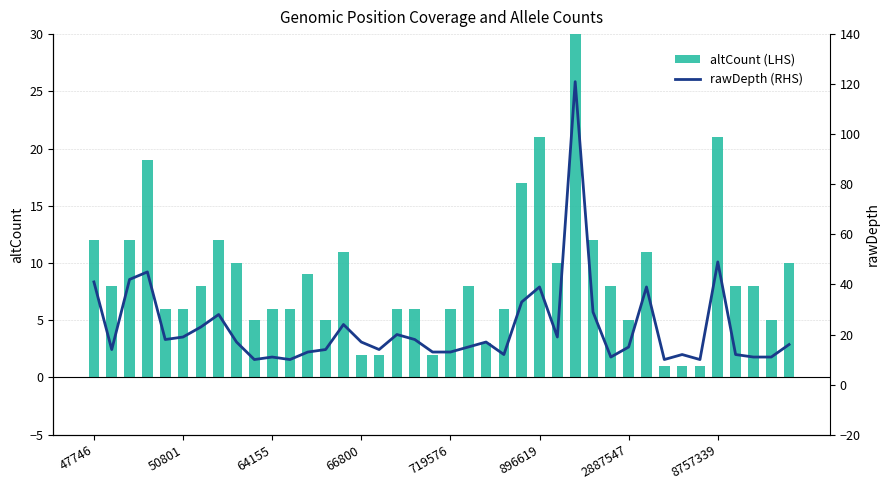

What is the difference between the altCount (LHS) values at 29 and 22?

5